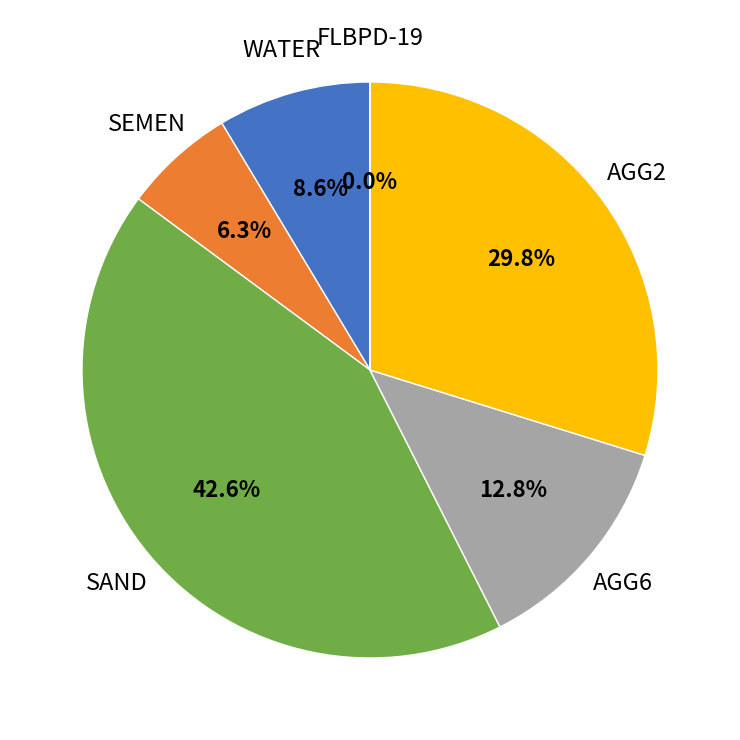

Is there any slice that represents more than half of the pie?

No